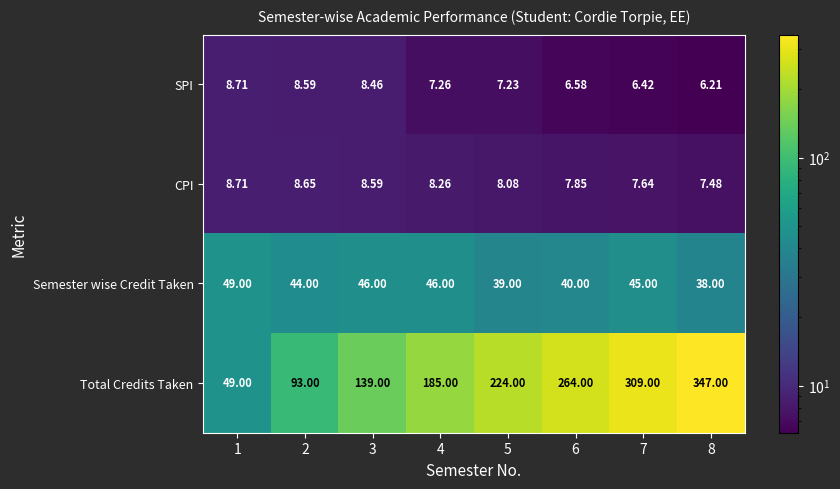

Which series changed the most between 2 and 4?

Total Credits Taken